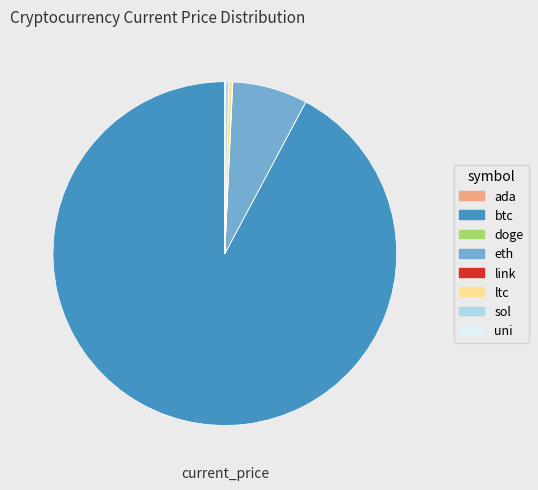

What is the largest slice in the pie chart?

btc